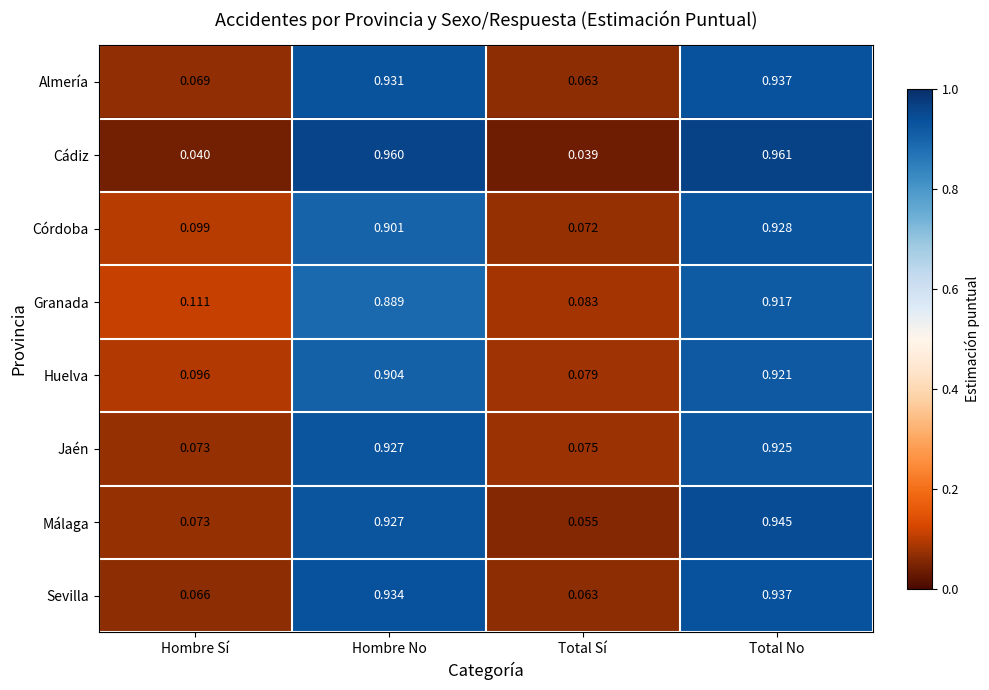

Which series changed the most between Hombre No and Total Sí?

Cádiz